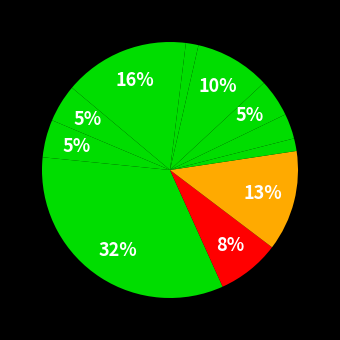

How many segments does this pie chart have?

12